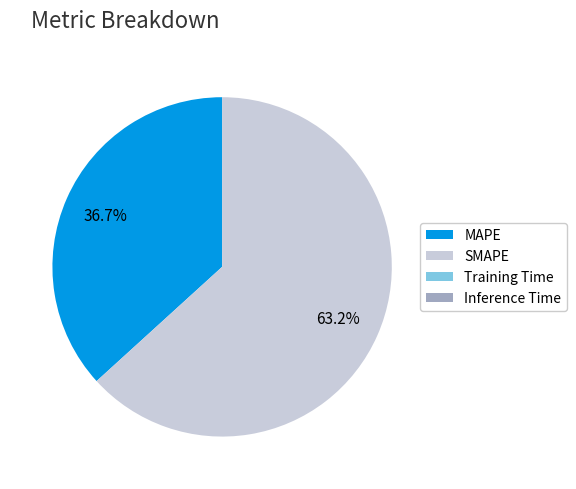

What is the largest slice in the pie chart?

SMAPE